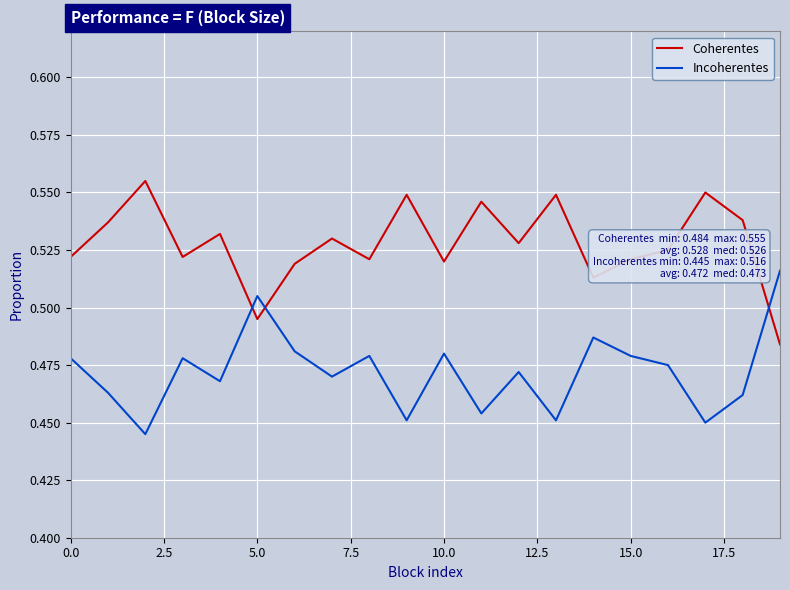

Which series ends up on top after the final intersection of Coherentes and Incoherentes?

Incoherentes